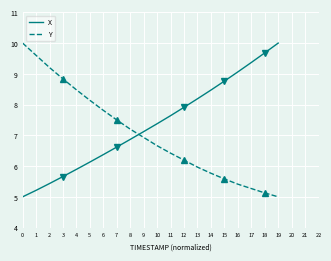

What is the difference between the highest and lowest values at 8?

0.3